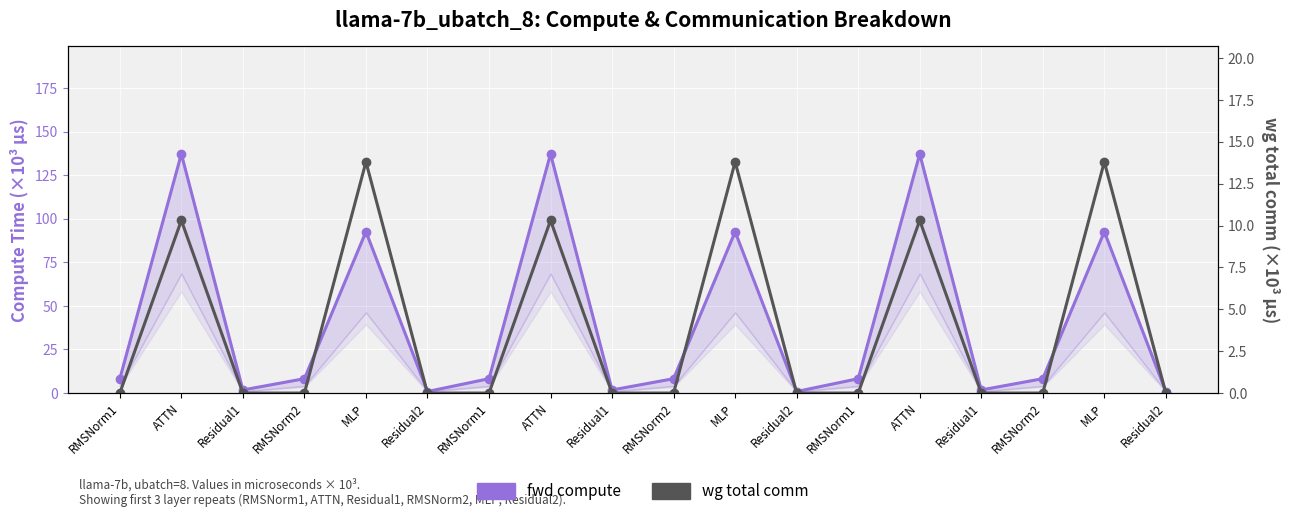

Reading left to right, list all the values displayed in this chart.

fwd compute: RMSNorm1=8.2	ATTN=137.2	Residual1=1.8	RMSNorm2=8.2	MLP=92.6	Residual2=0.9	RMSNorm1=8.2	ATTN=137.2	Residual1=1.8	RMSNorm2=8.2	MLP=92.6	Residual2=0.9	RMSNorm1=8.2	ATTN=137.2	Residual1=1.8	RMSNorm2=8.2	MLP=92.6	Residual2=0.9
wg total comm: RMSNorm1=0.0	ATTN=10.3	Residual1=0.0	RMSNorm2=0.0	MLP=13.8	Residual2=0.0	RMSNorm1=0.0	ATTN=10.3	Residual1=0.0	RMSNorm2=0.0	MLP=13.8	Residual2=0.0	RMSNorm1=0.0	ATTN=10.3	Residual1=0.0	RMSNorm2=0.0	MLP=13.8	Residual2=0.0